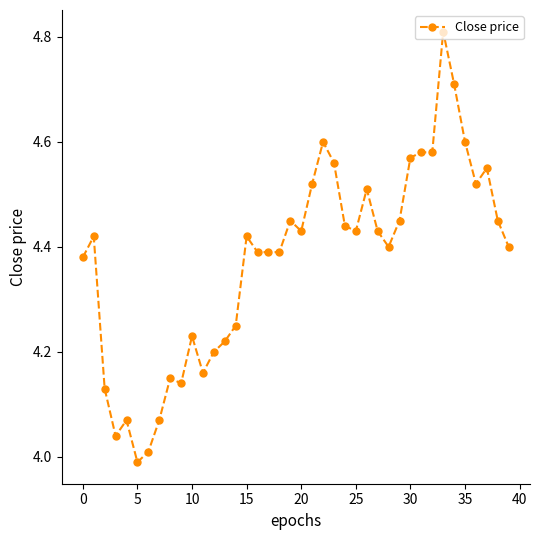

True or false: there are more than 2 points higher than both neighbors.

True